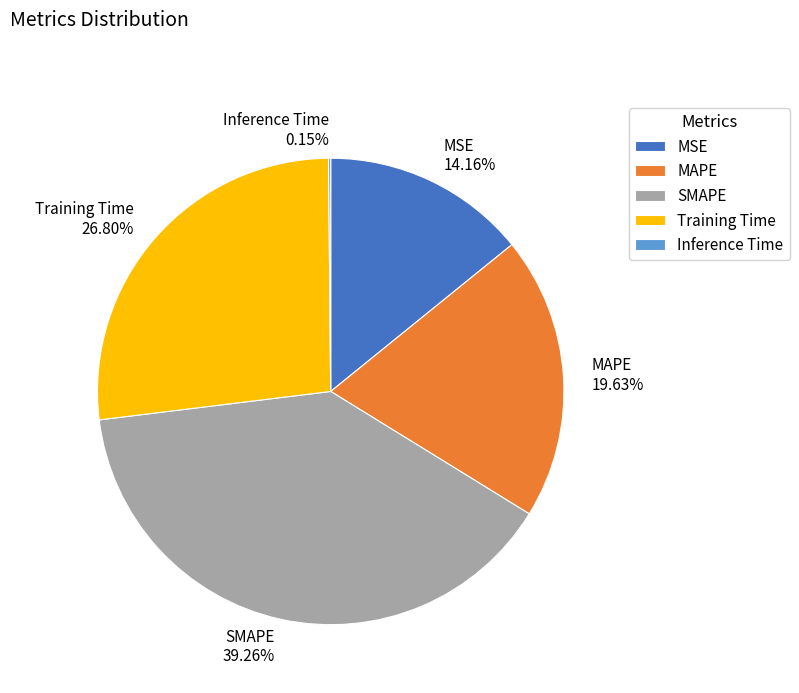

What is the largest slice in the pie chart?

SMAPE